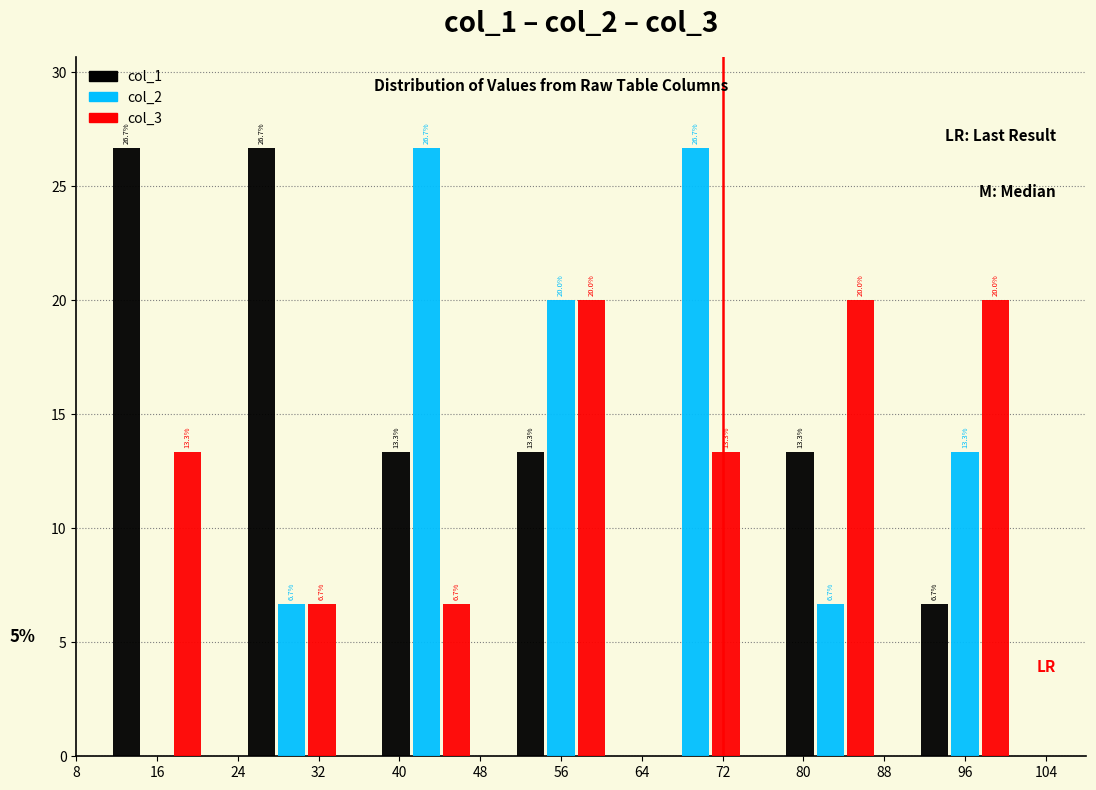

The col_2 series shows 4.6 at 32. True or false?

False